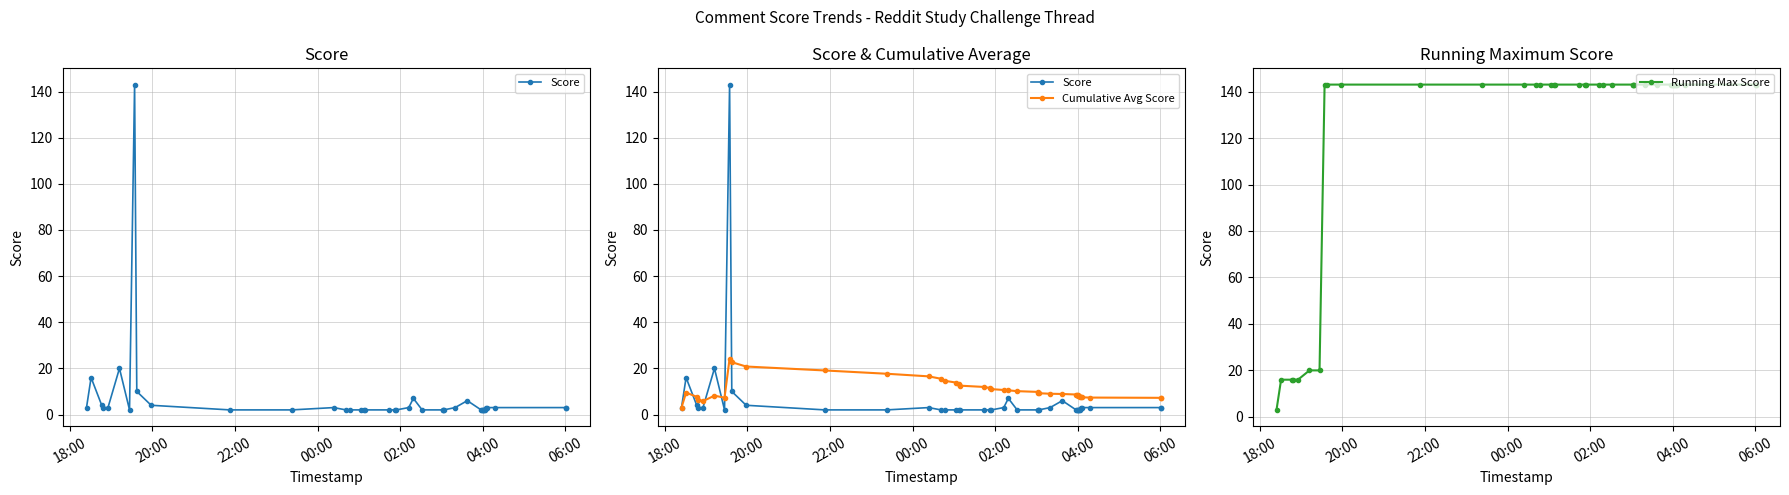

True or false: Score and Running Max Score intersect in this chart.

False